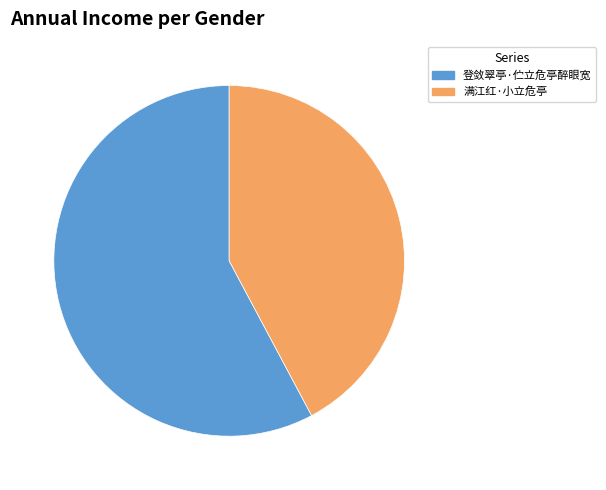

The 满江红·小立危亭 slice represents 42% of the pie. True or false?

True